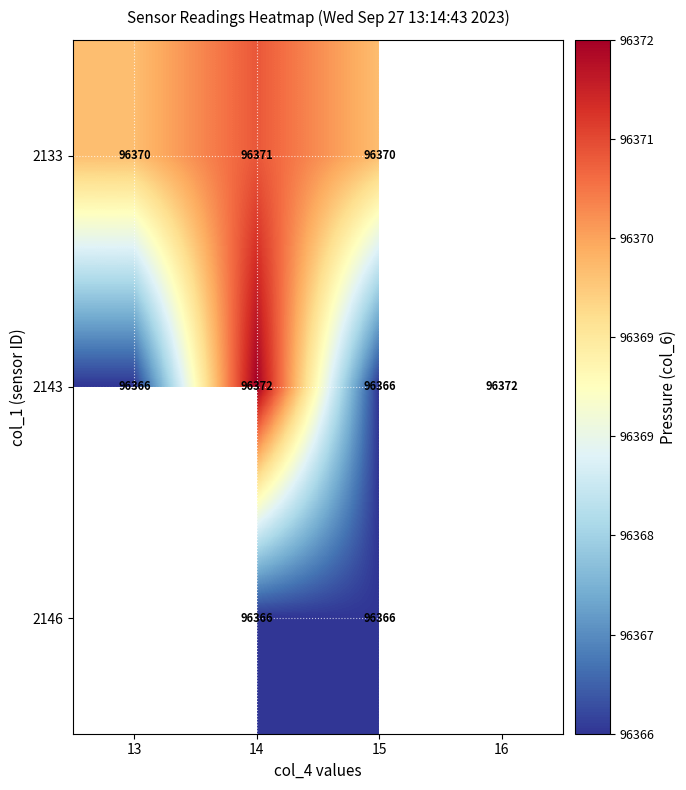

The value of 2133 at 14 is 96371. True or false?

True